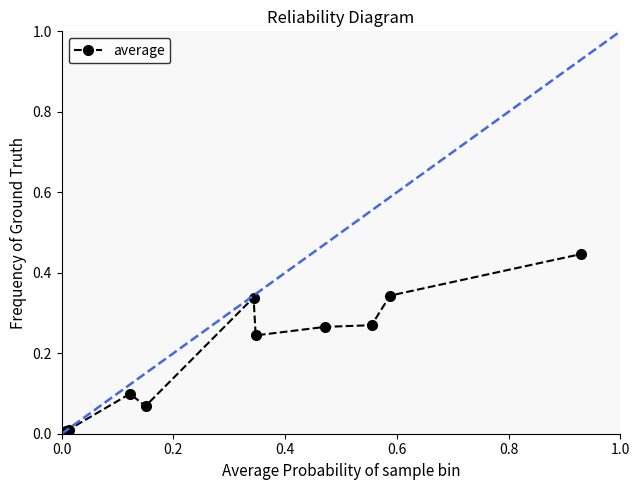

True or false: there are more than 1 points higher than both neighbors.

True